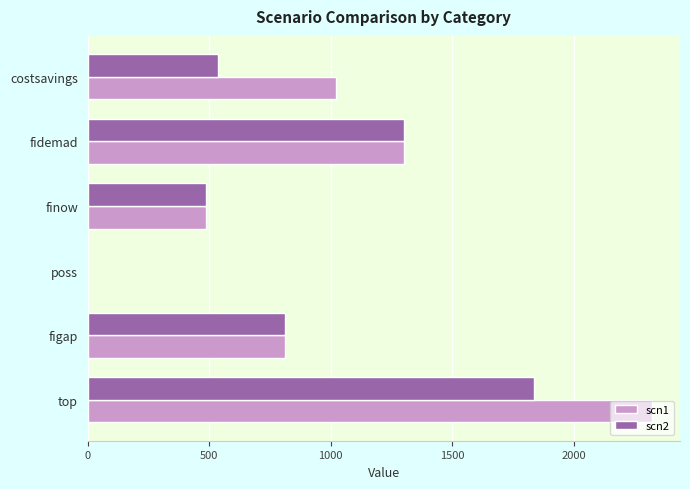

Is the value of scn2 at poss greater than the value of scn1 at finow?

No